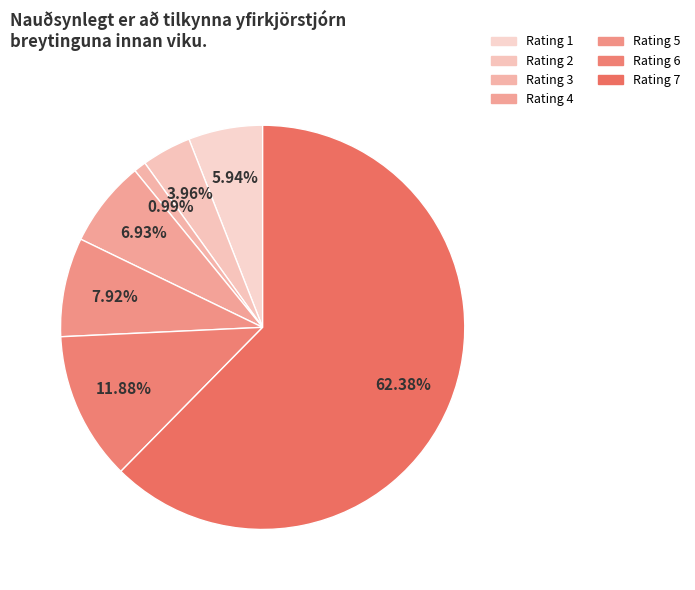

How many slices are in this pie chart?

7